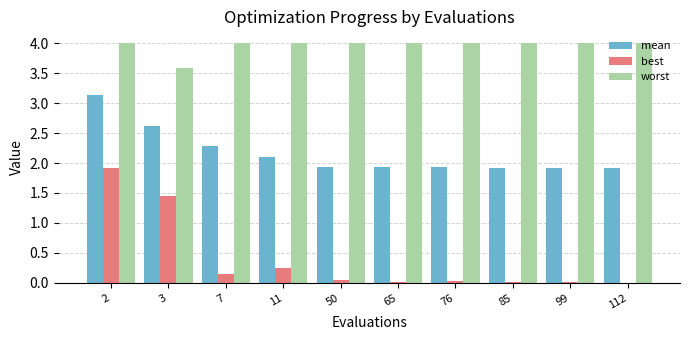

What is the sum of all best values?

3.9